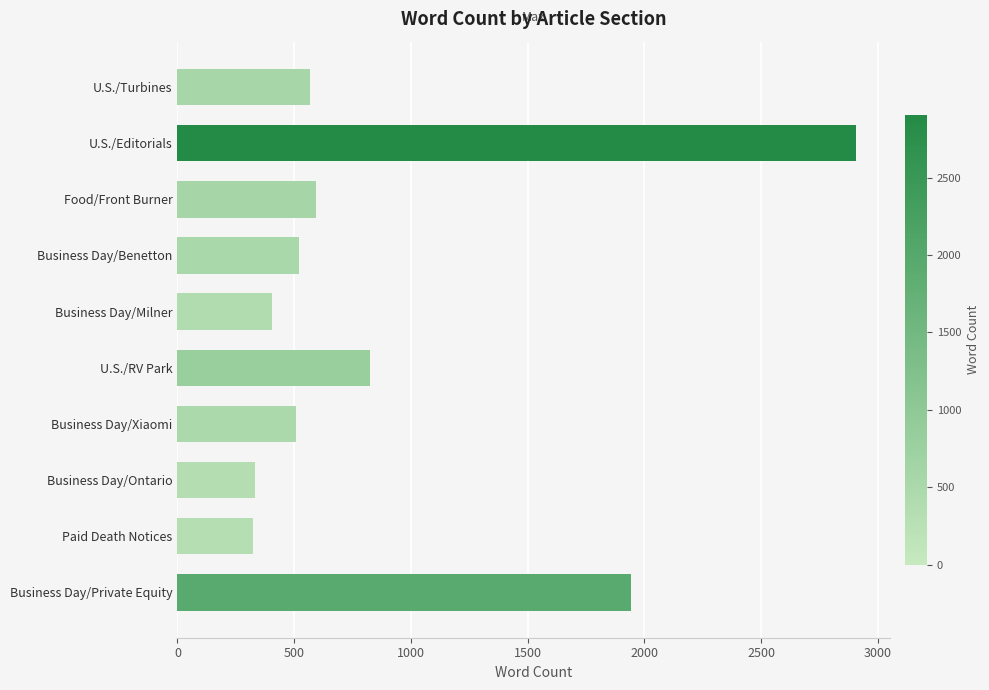

How many values are below 569?

5